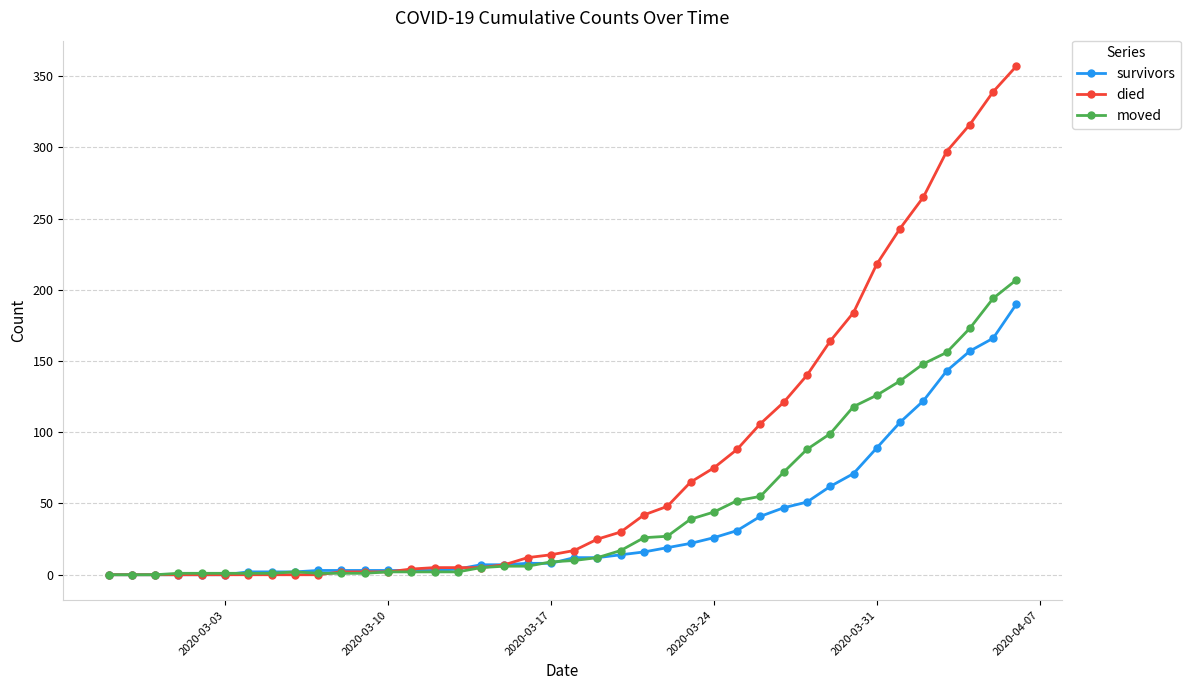

True or false: moved has more than 0 points higher than both neighbors.

True